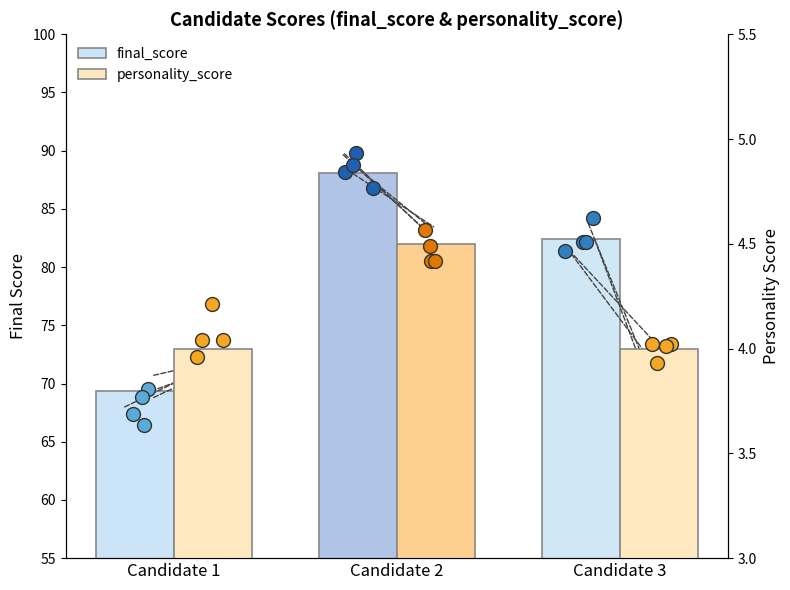

Which series contains the lowest Y value?

personality_score